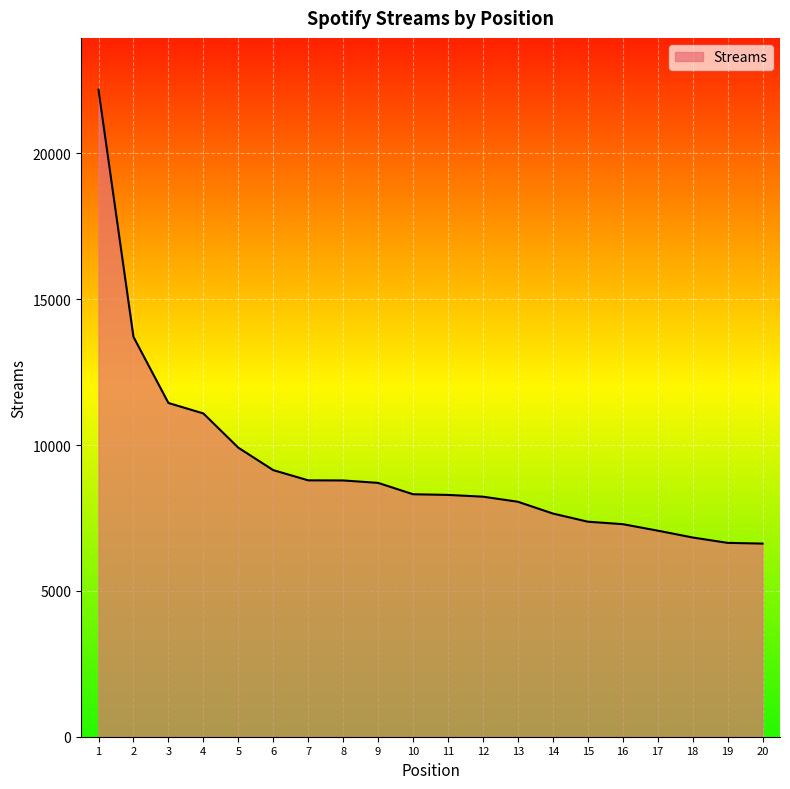

What is the minimum value shown in the chart?

6623